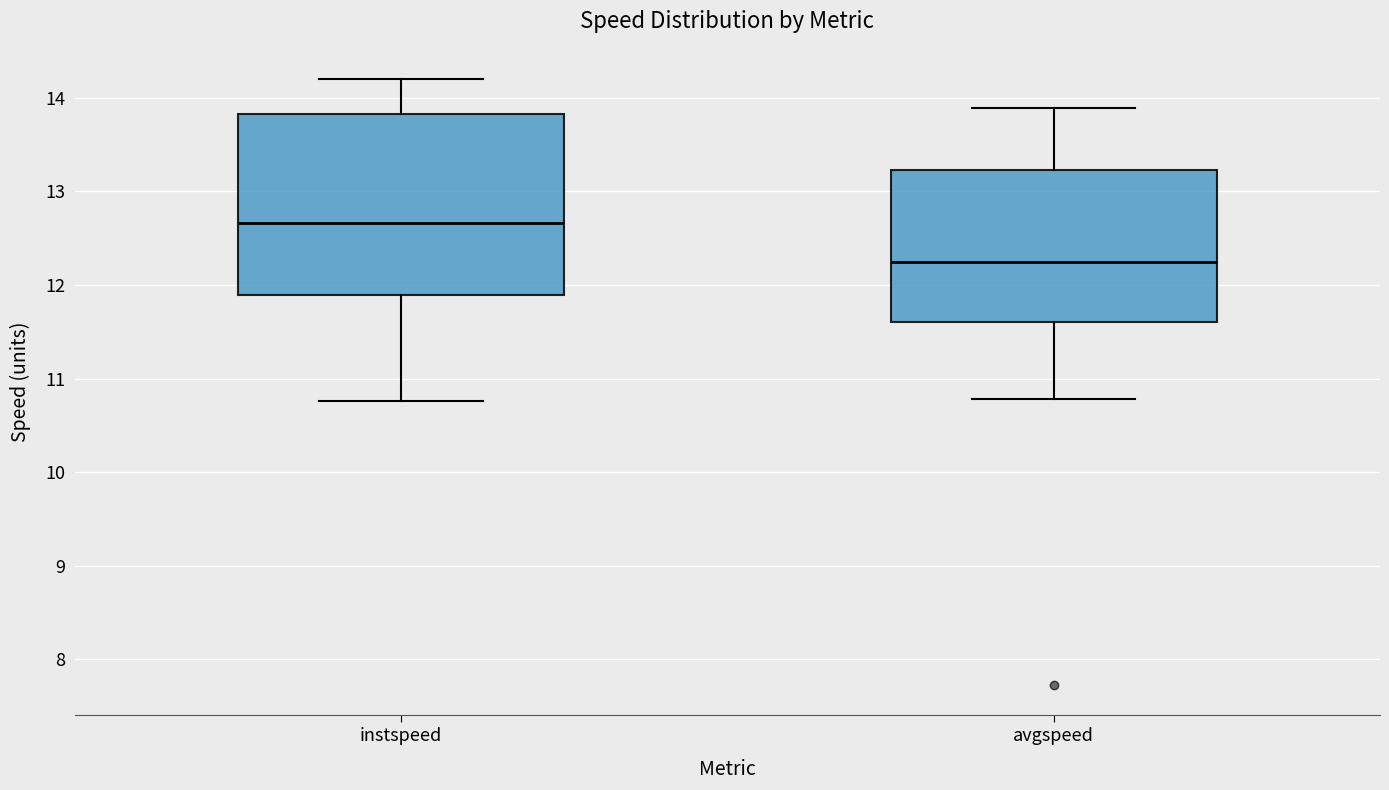

Reading left to right, read every box against the y-axis: the position of its median line, the range the box covers, and the ends of its whiskers. The values are not printed on the chart, so give them approximately, as read against the axis.

instspeed: median 12.7, box 11.9 to 13.8, whiskers 10.8 to 14.2
avgspeed: median 12.2, box 11.6 to 13.2, whiskers 10.8 to 13.9